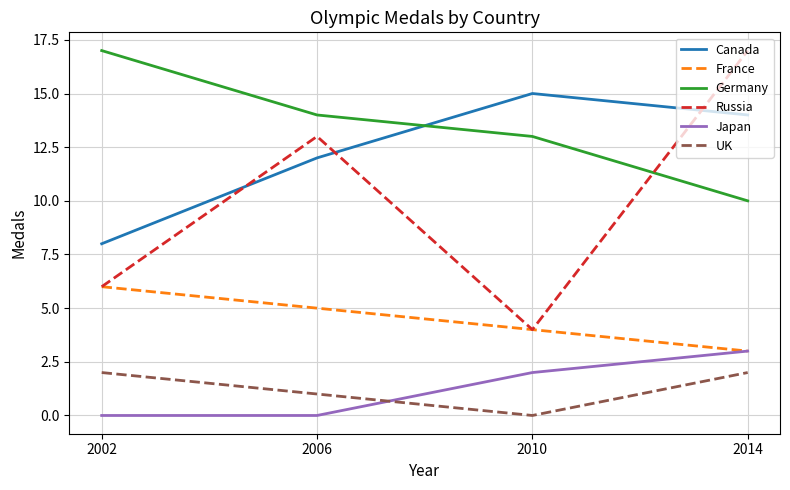

What is the total value across all series at 2010?

38